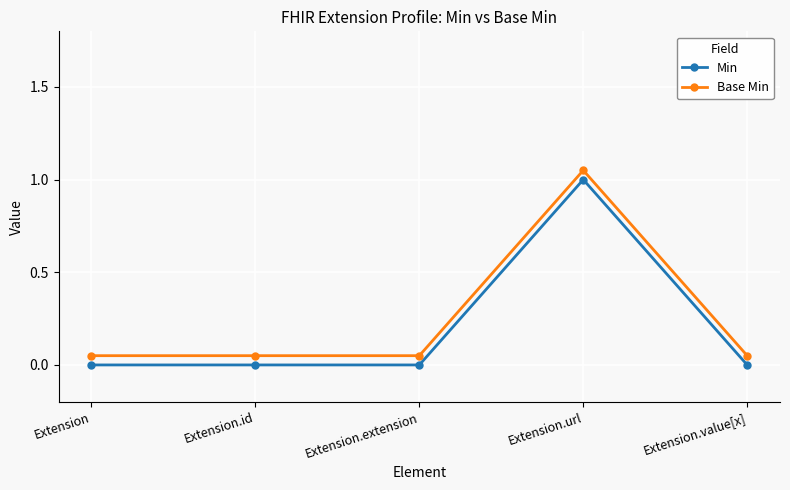

True or false: Base Min and Min cross at least once.

False